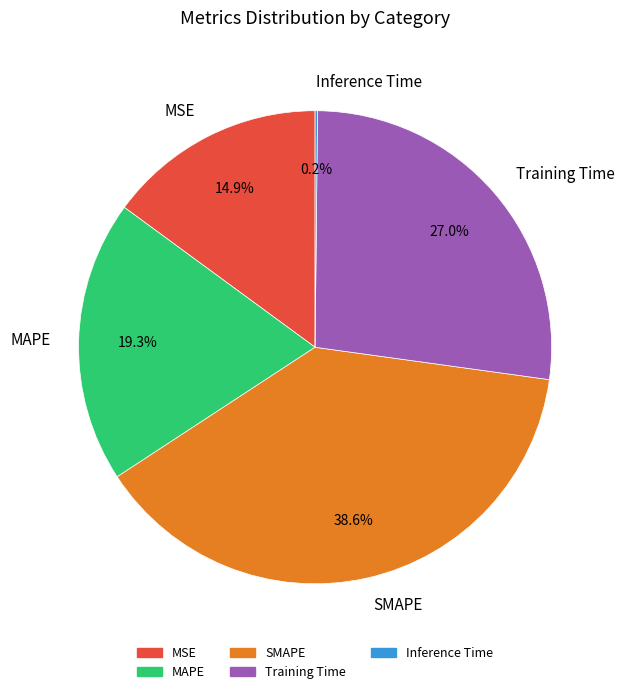

Does Training Time represent more than half of the total?

No